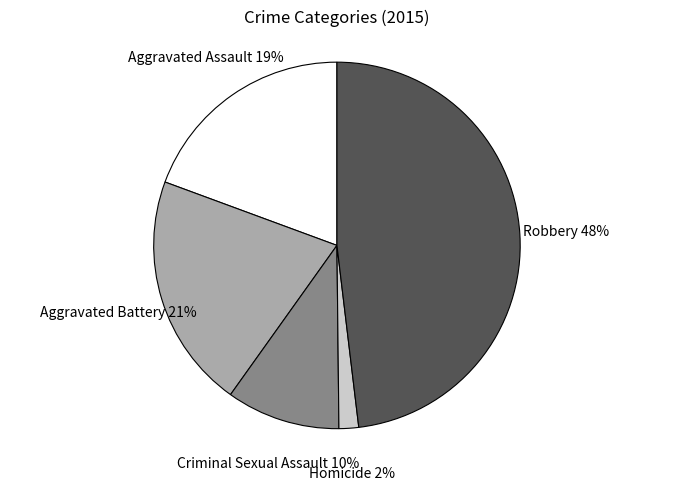

How many slices are in this pie chart?

5